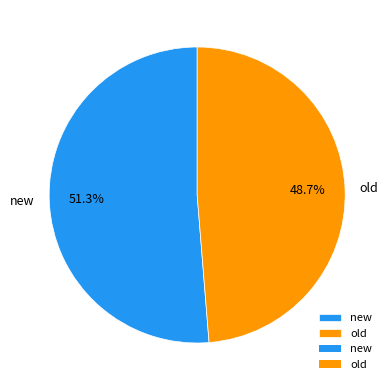

Approximately how many times larger is the value at old compared to new?

0.9